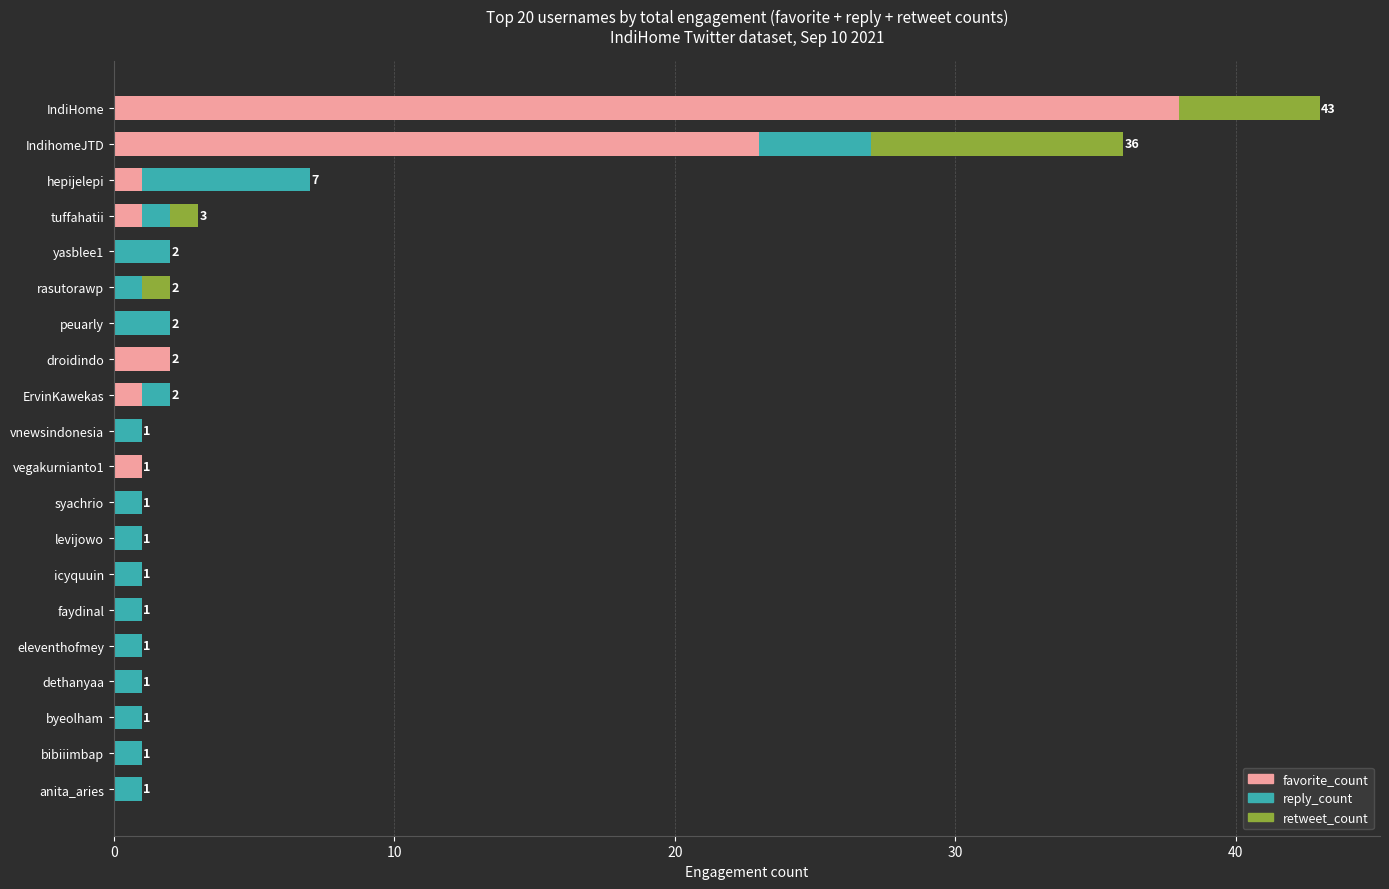

Are the bars horizontal?

Yes